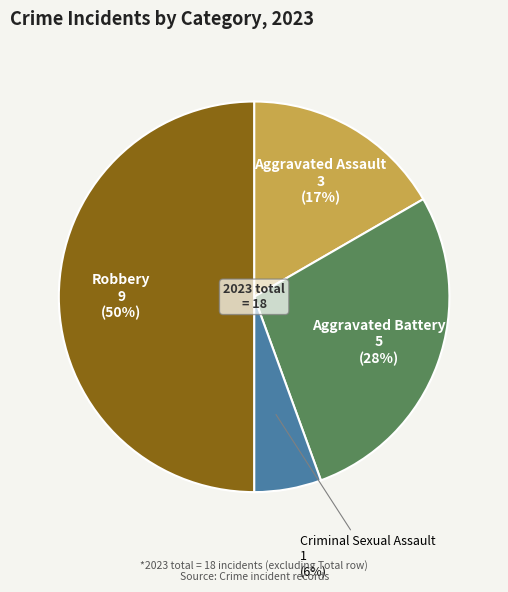

Is the sum of Robbery and Aggravated Battery greater than half?

Yes